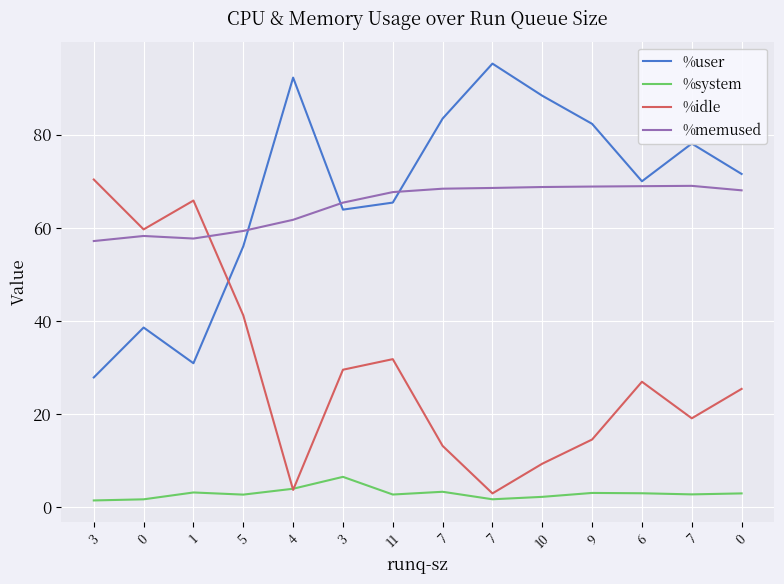

Count the number of categories in the chart.

14